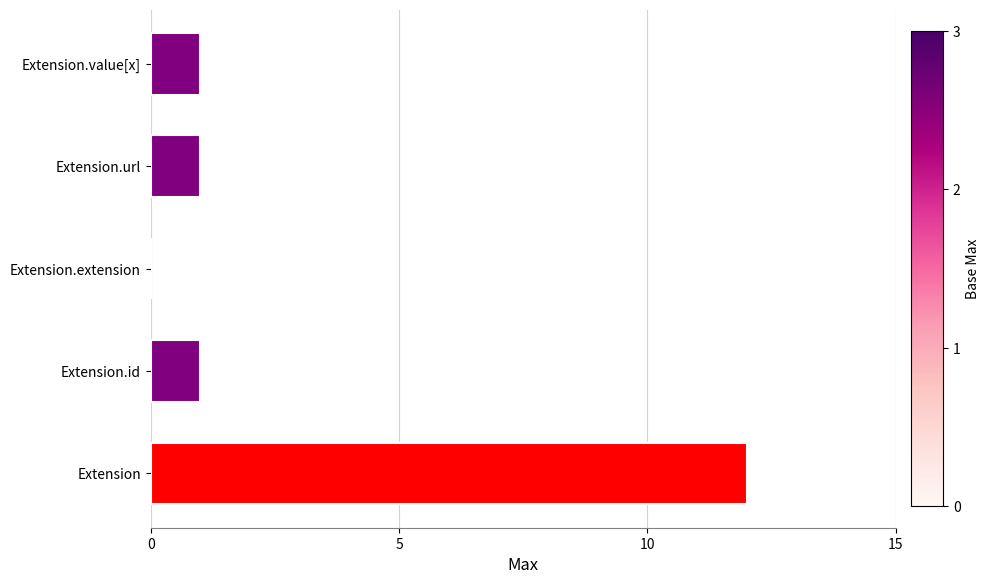

Is it true that the value at Extension.extension is 0?

True